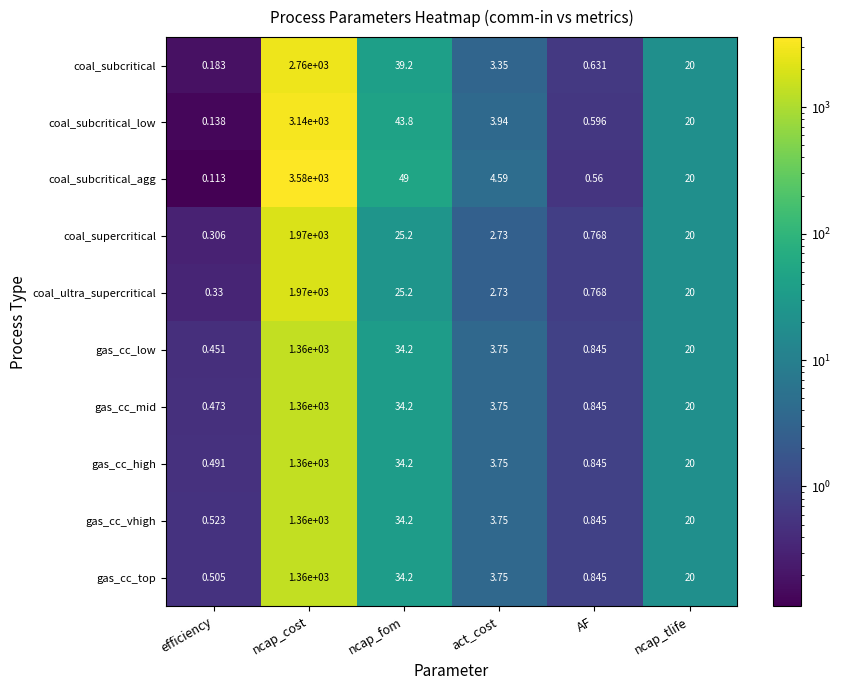

Where is gas_cc_high nearest to the value 680?

ncap_fom